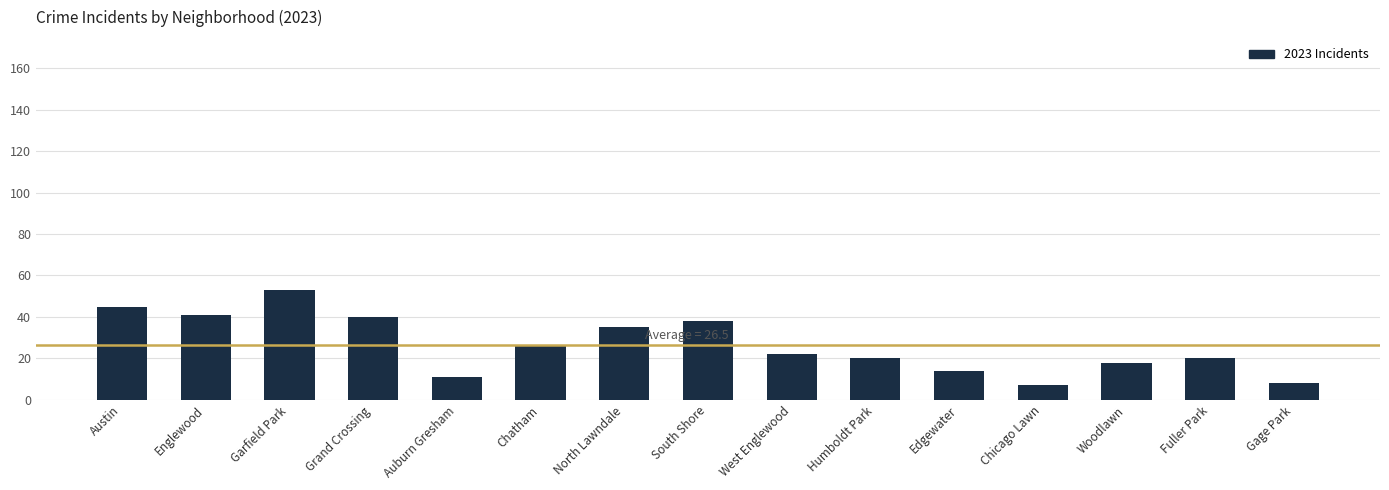

How many series are shown in this chart?

1